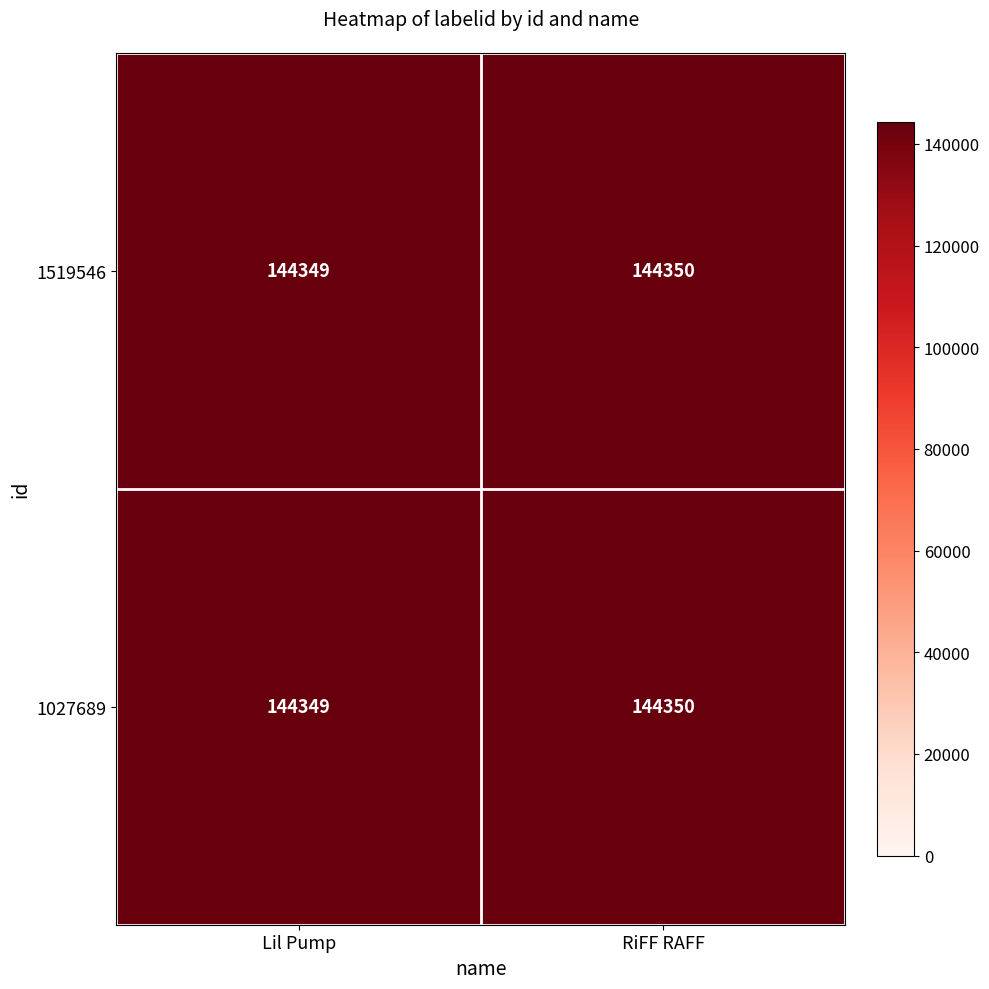

Read the 1519546 value at Lil Pump.

144349